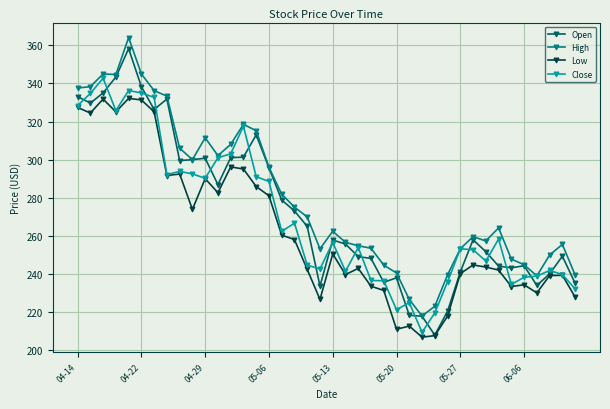

What is the highest value of the Close series?

342.7